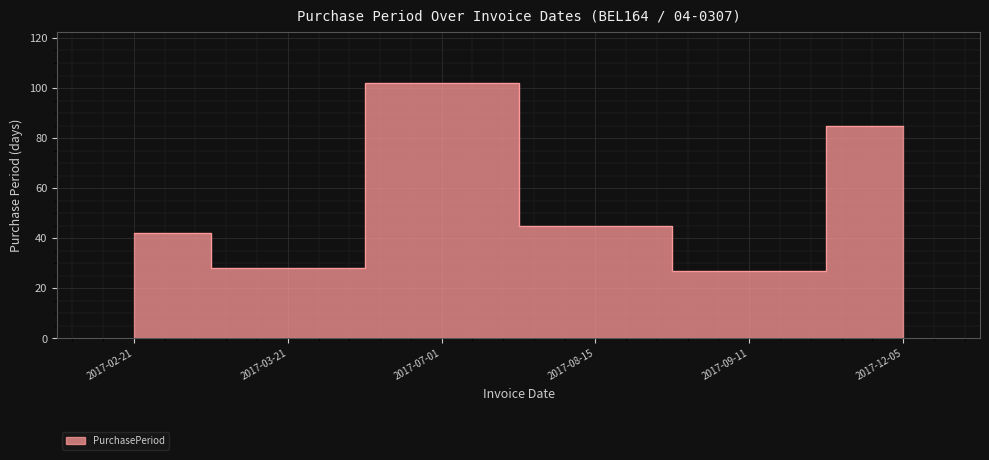

What is the change in value from 2017-07-01 to 2017-09-11?

-75